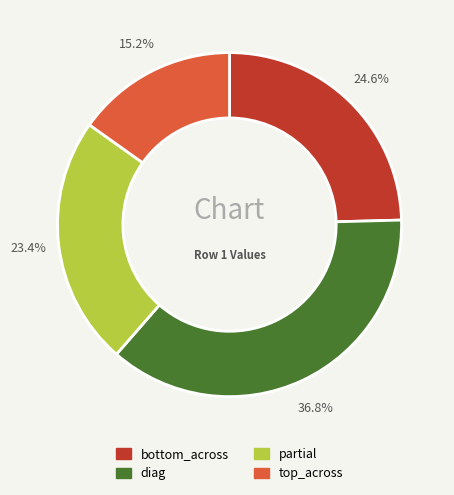

Does any single category account for the majority?

No